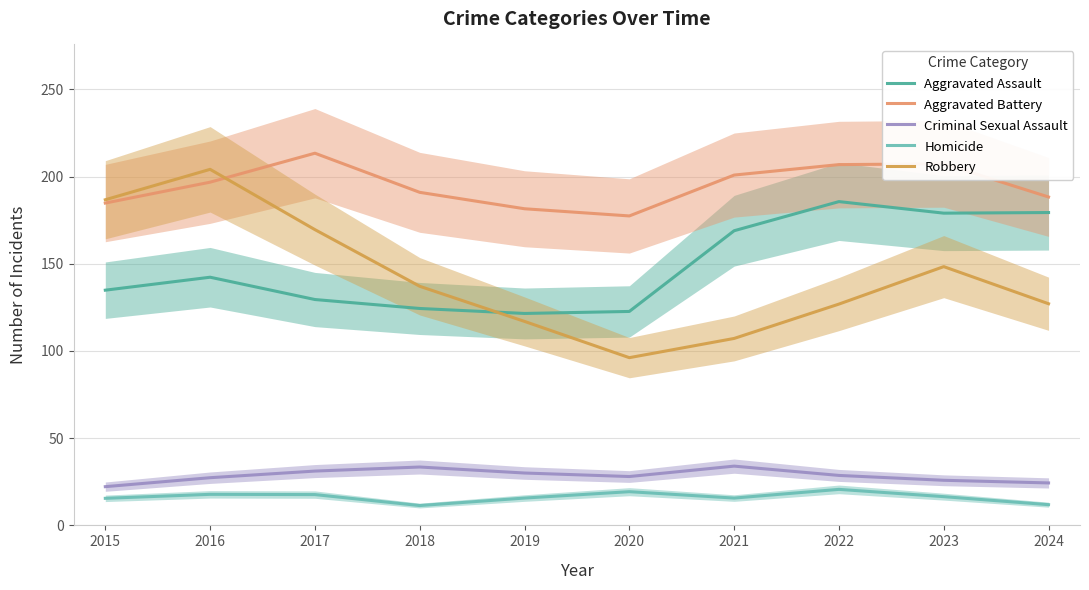

True or false: Criminal Sexual Assault and Aggravated Battery cross at least once.

False